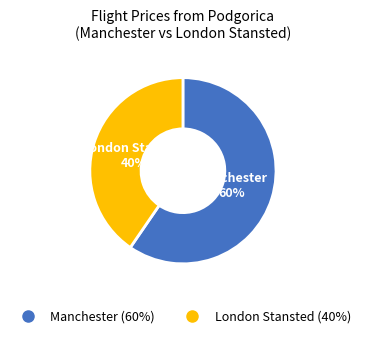

How many segments does this pie chart have?

2